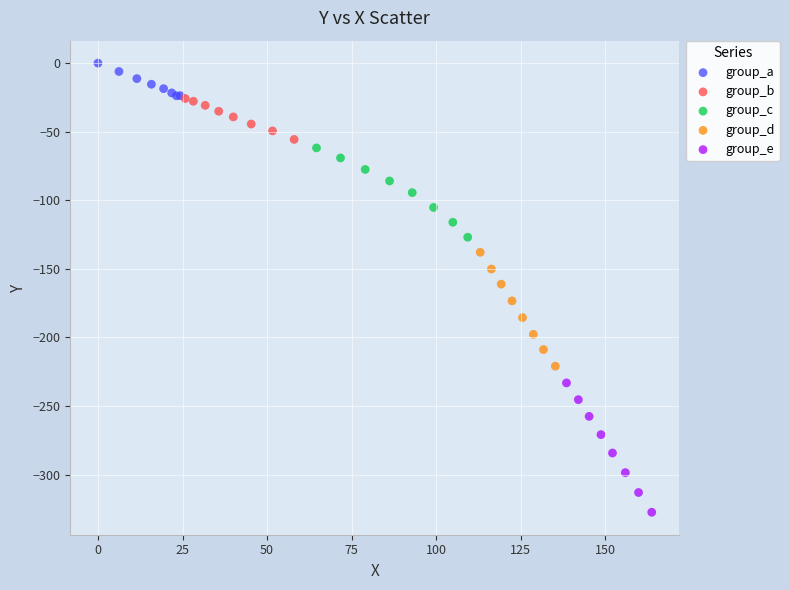

Which series reaches the maximum Y coordinate?

group_a